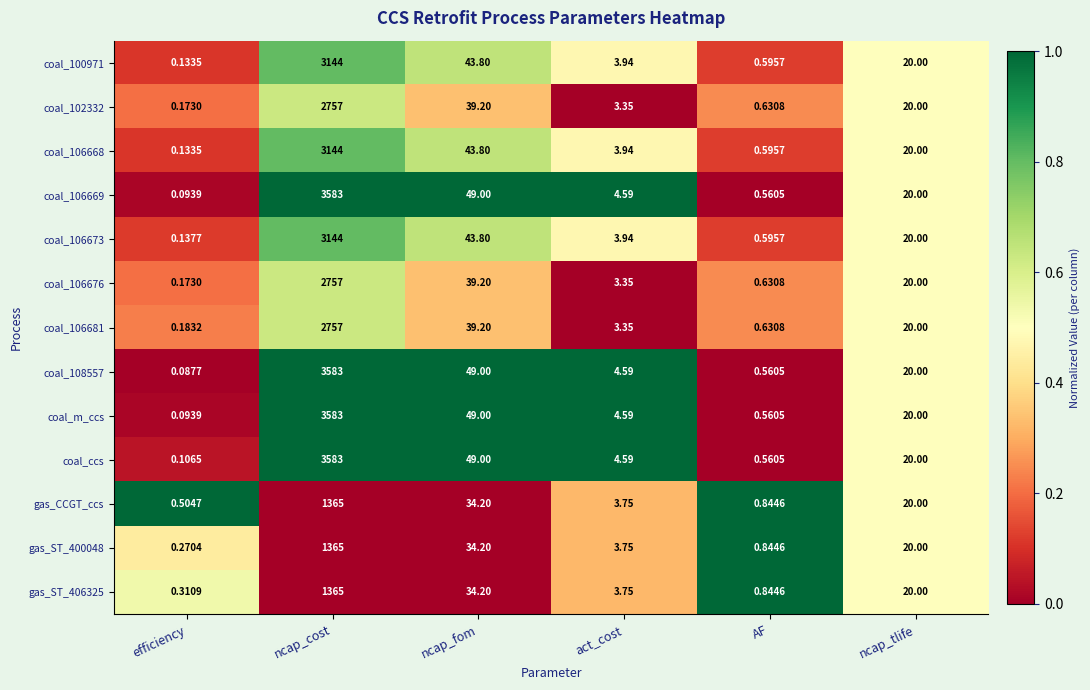

At which label does coal_106668 reach its minimum?

efficiency